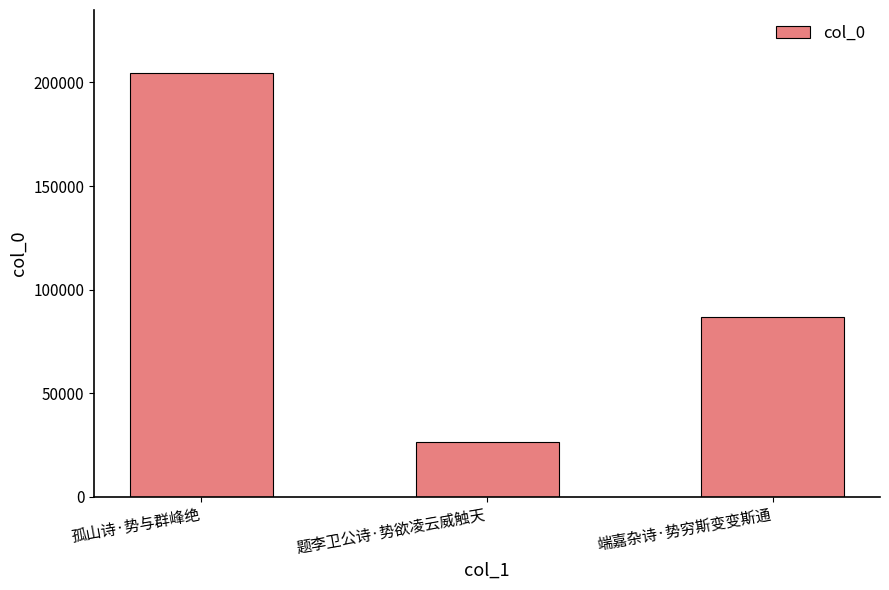

What is the difference between the maximum and minimum values?

177721